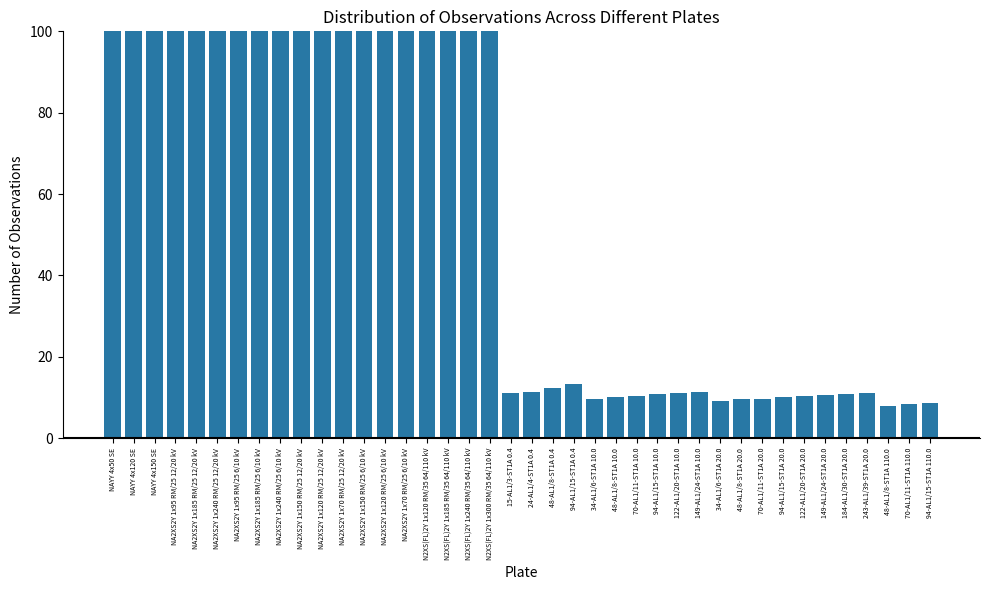

Does the chart contain any negative values?

No